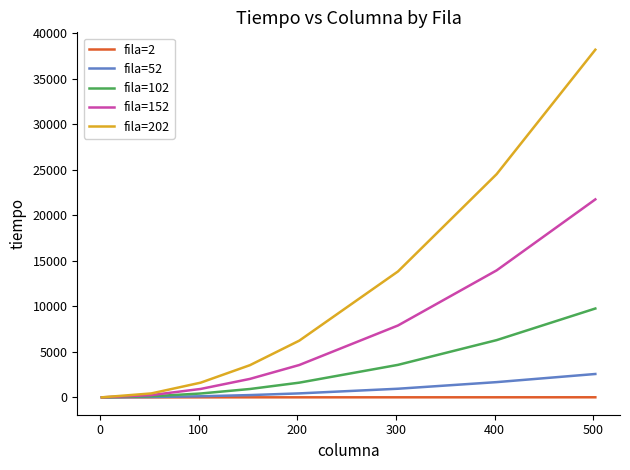

List the series in order of their peak value, highest first.

fila=202, fila=152, fila=102, fila=52, fila=2